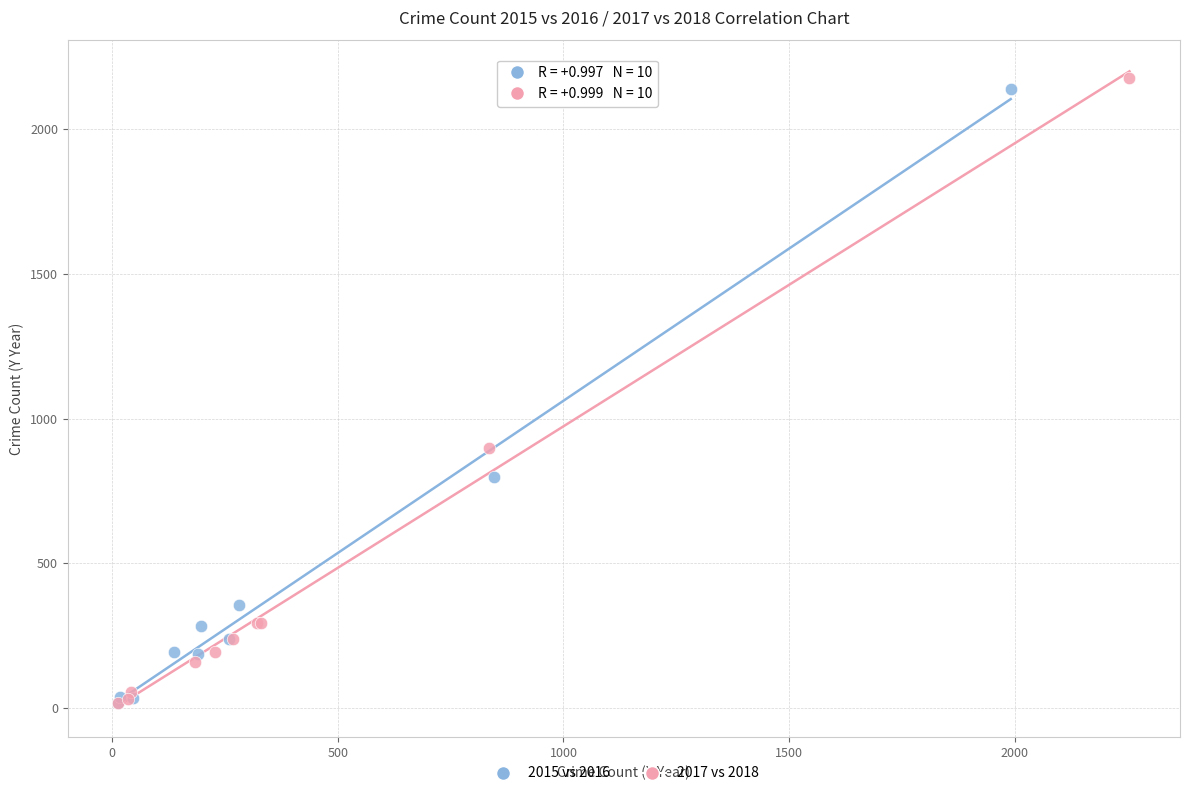

Which series has the widest spread of Y values?

2017 vs 2018